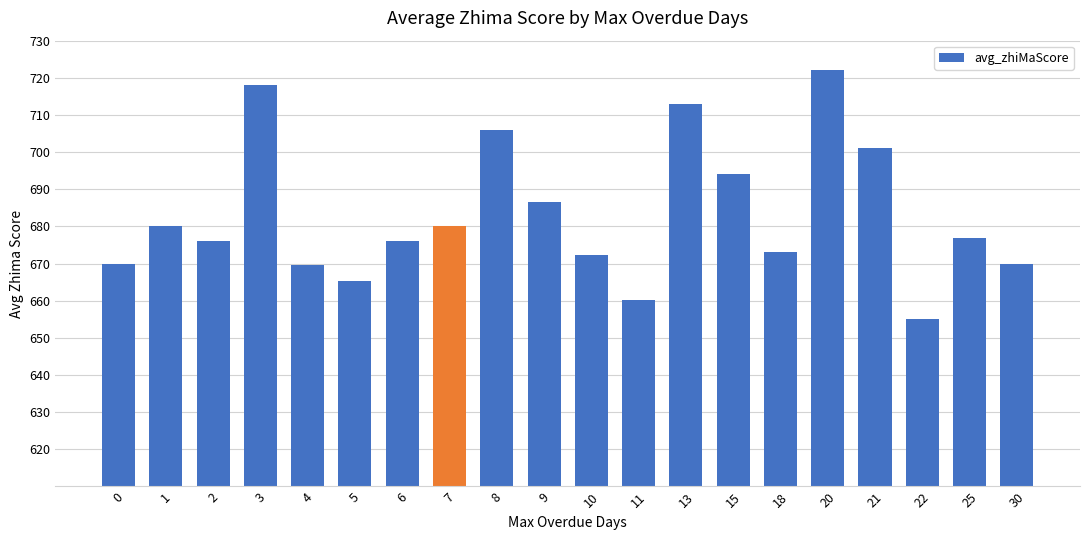

Is it true that the value at 15 is 260.1?

False